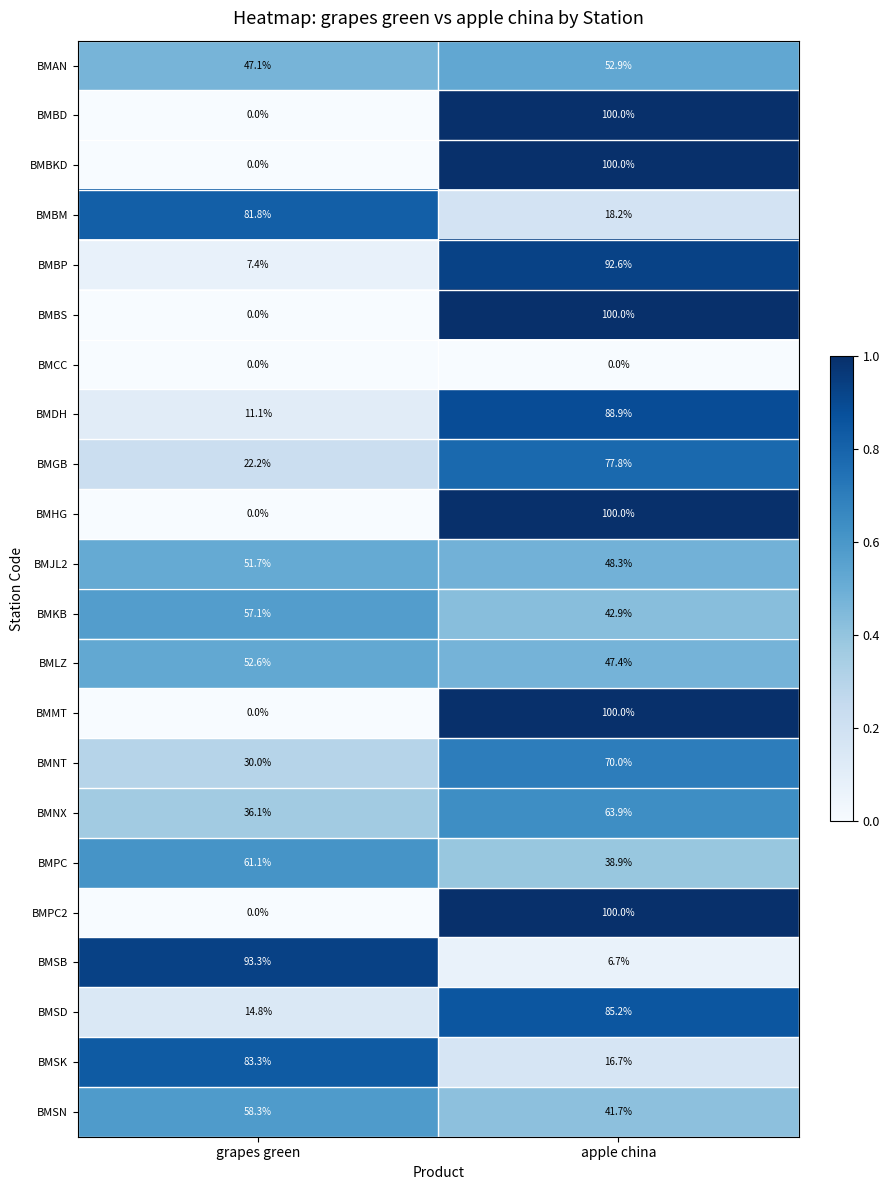

What is the sum of all BMJL2 values?

100.0